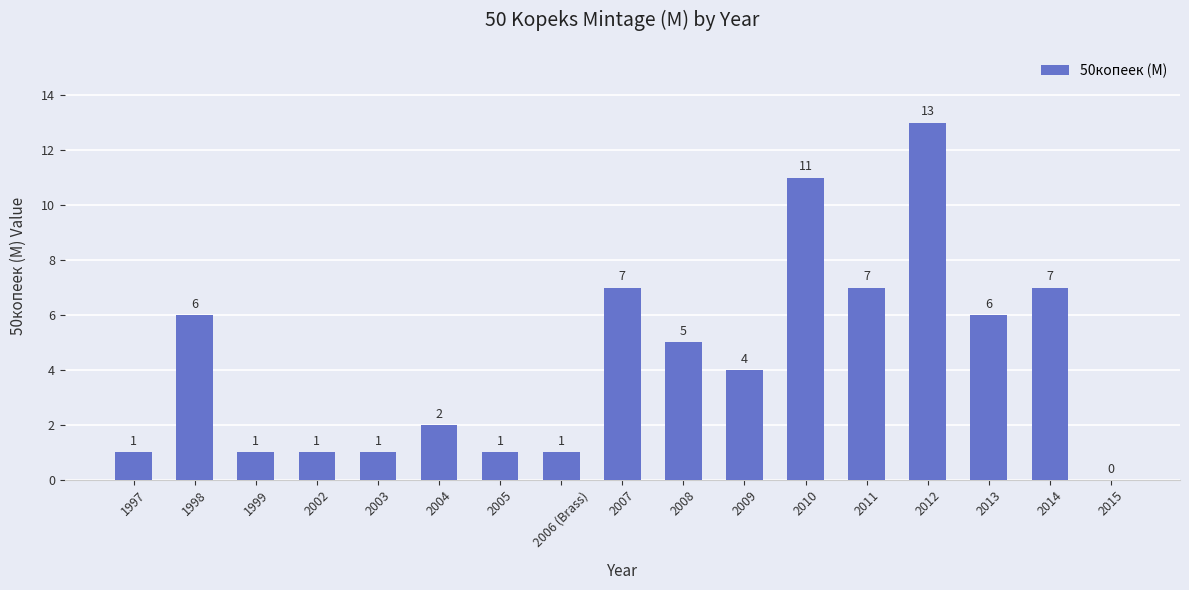

At which label does the data first exceed 4?

1998